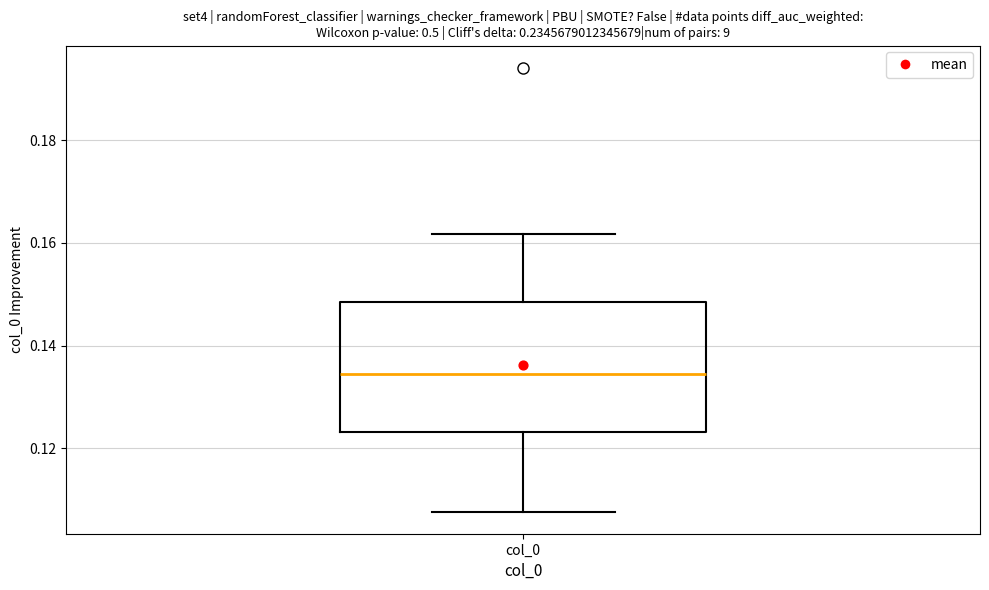

Where is the lower edge of the box for col_0 on the y-axis? The values are not printed on the chart, so give them approximately, as read against the axis.

0.124